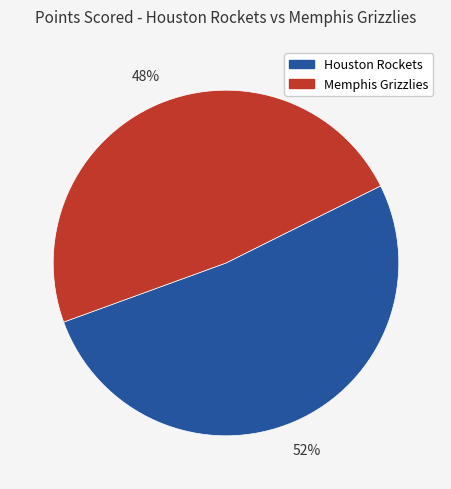

How many segments does this pie chart have?

2